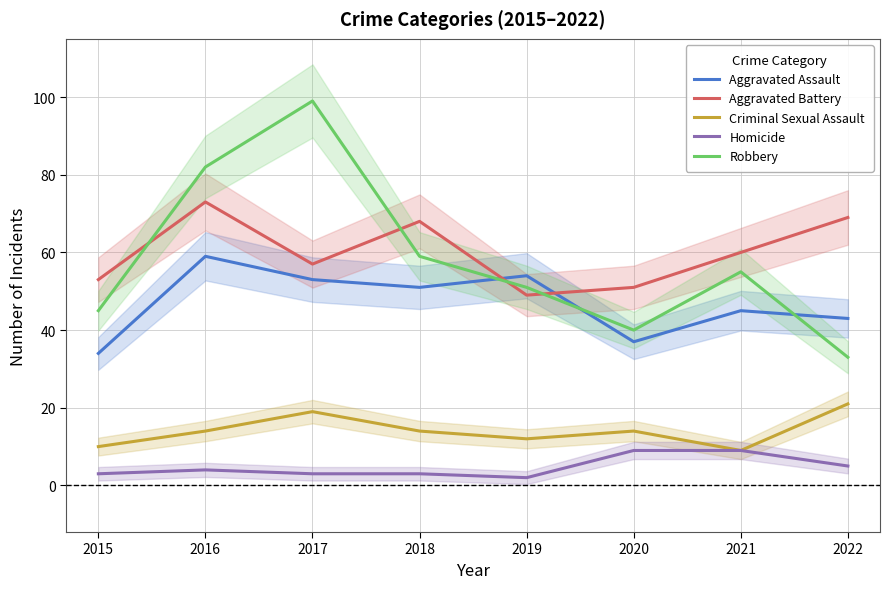

True or false: Robbery has more than 2 interior local peaks.

False